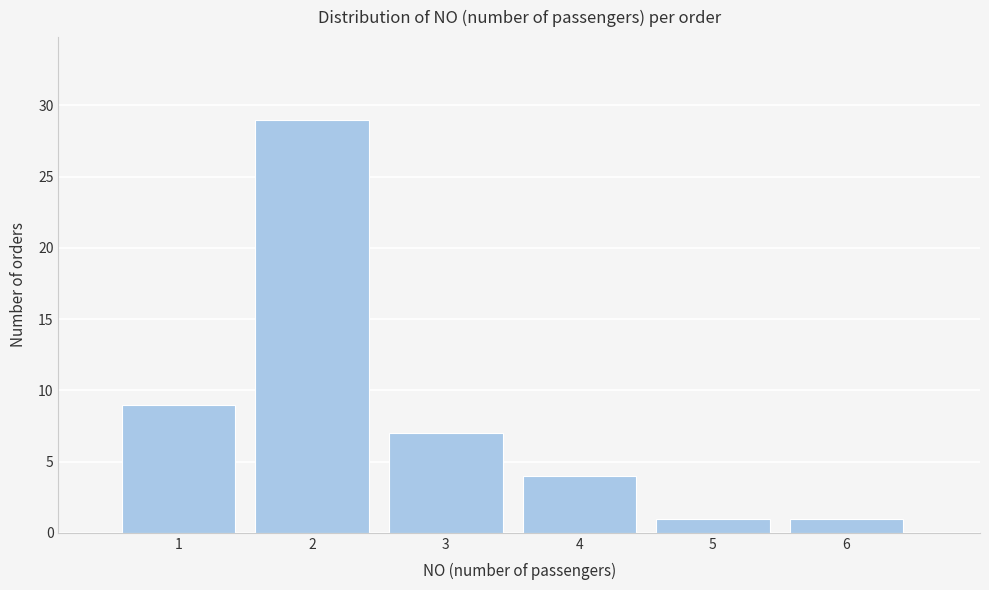

Reading left to right, transcribe this chart: for each bar, give the range it covers on the x-axis and its height. The values are not printed on the chart, so give them approximately, as read against the axis.

0.5 to 1.5: 9
1.5 to 2.5: 29
2.5 to 3.5: 7
3.5 to 4.5: 4
4.5 to 5.5: 1
5.5 to 6.5: 1